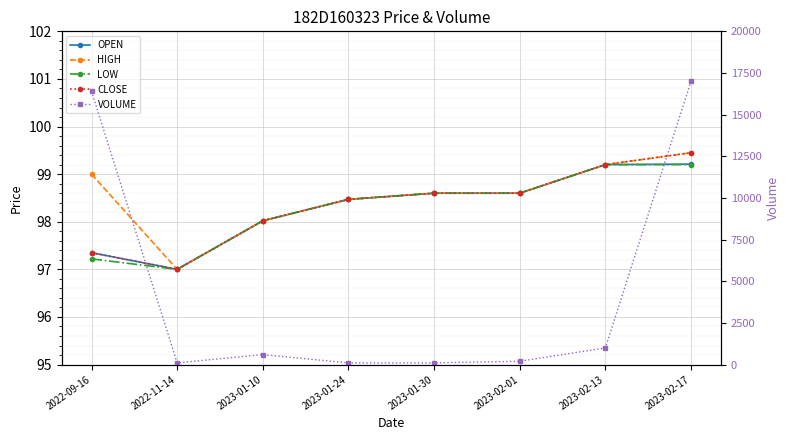

True or false: HIGH has more than 1 interior local peaks.

False